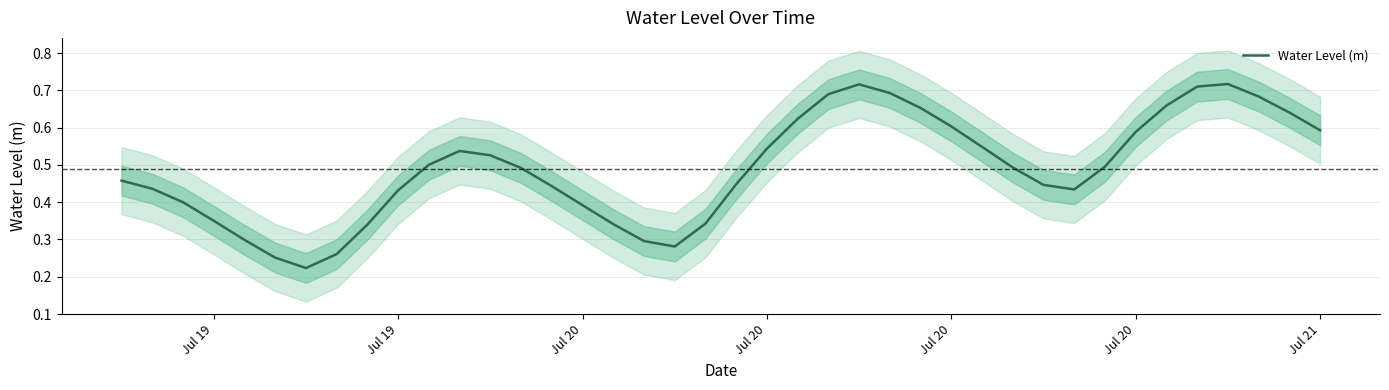

How many points are higher than both their immediate neighbors (excluding endpoints)?

3